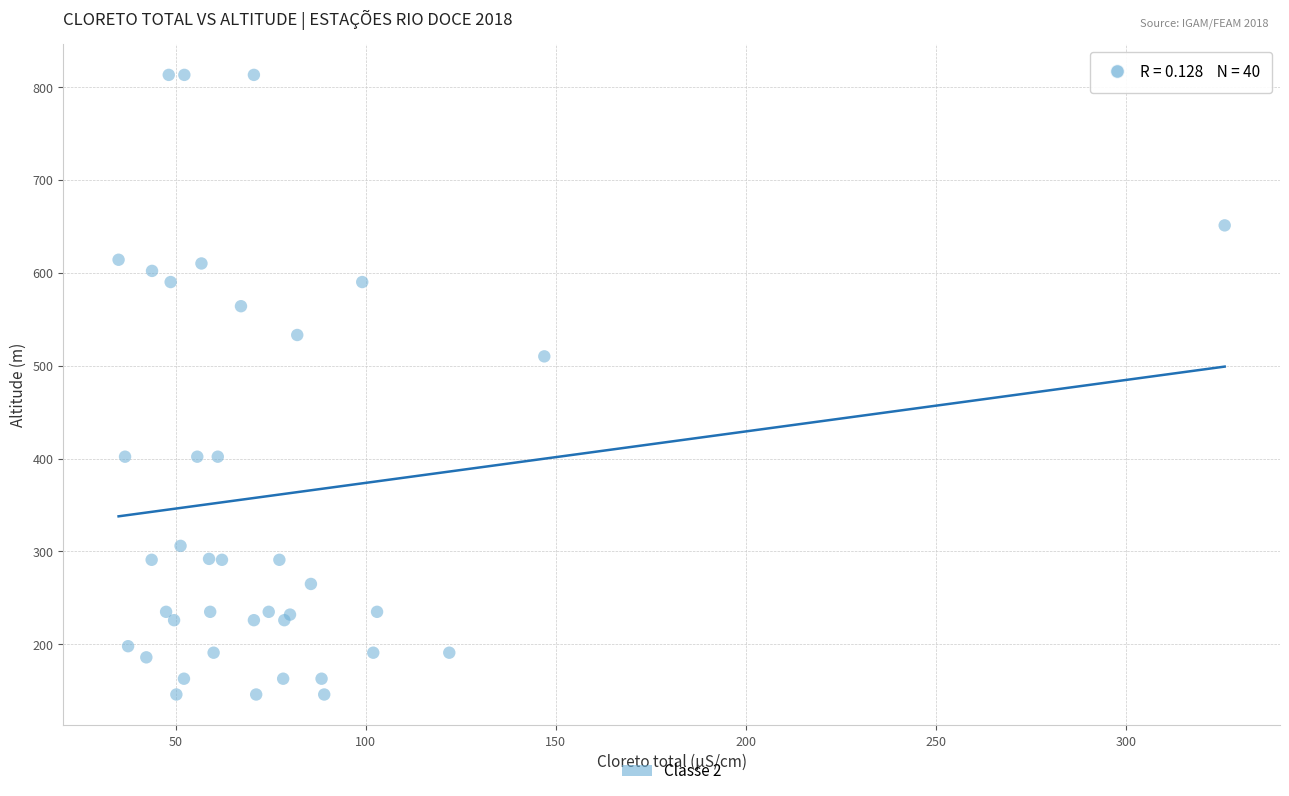

What Y value in the scatter plot is closest to 479?

510